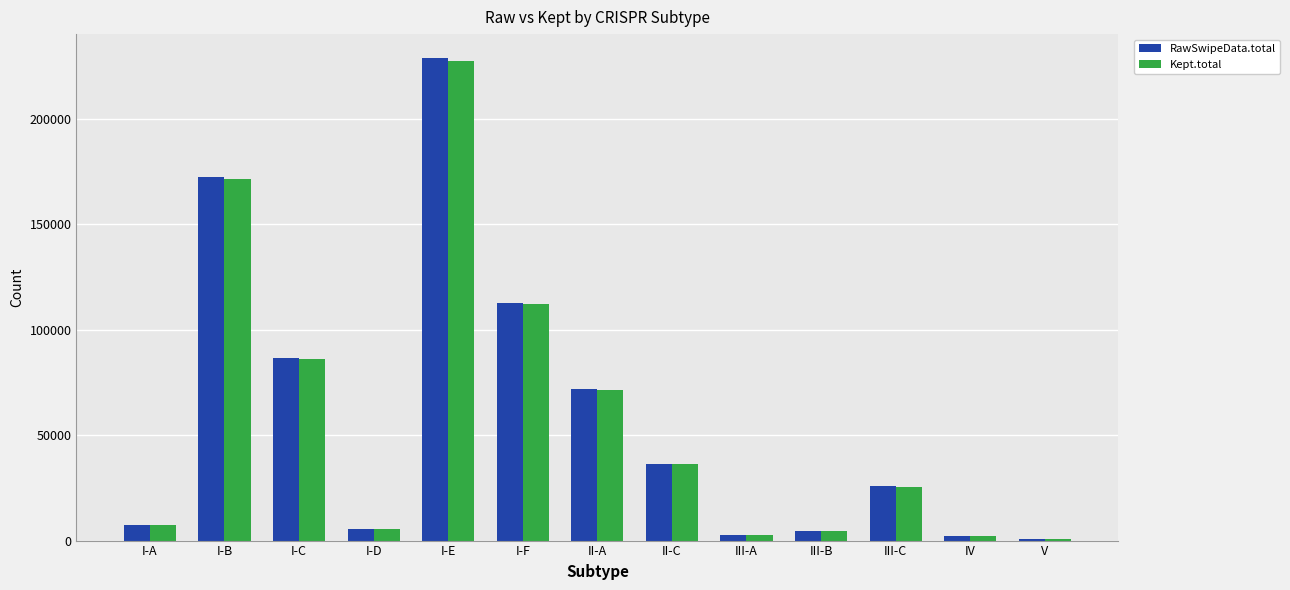

At which category is the sum across all series the highest?

I-E